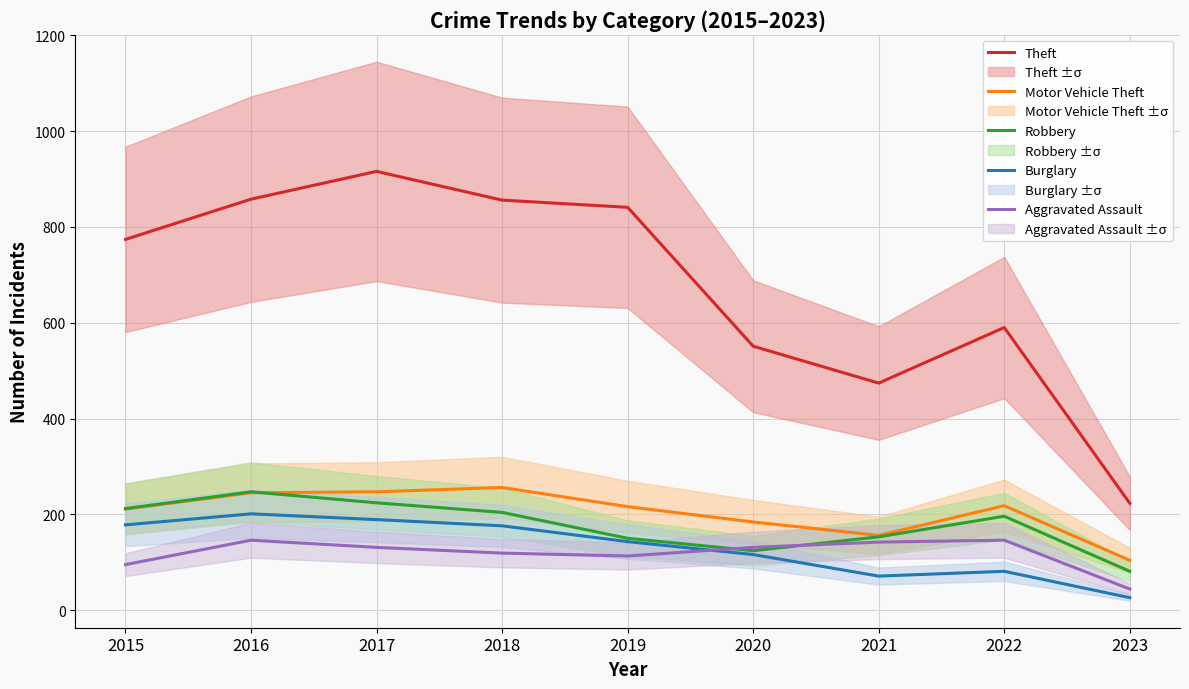

At which category is the sum across all series the highest?

2017